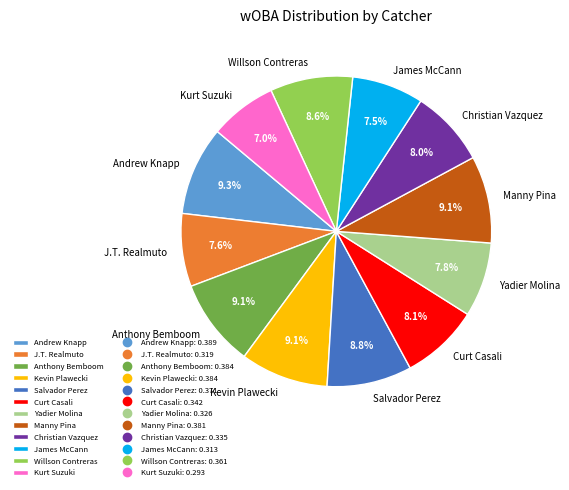

Is there any slice that represents more than half of the pie?

No